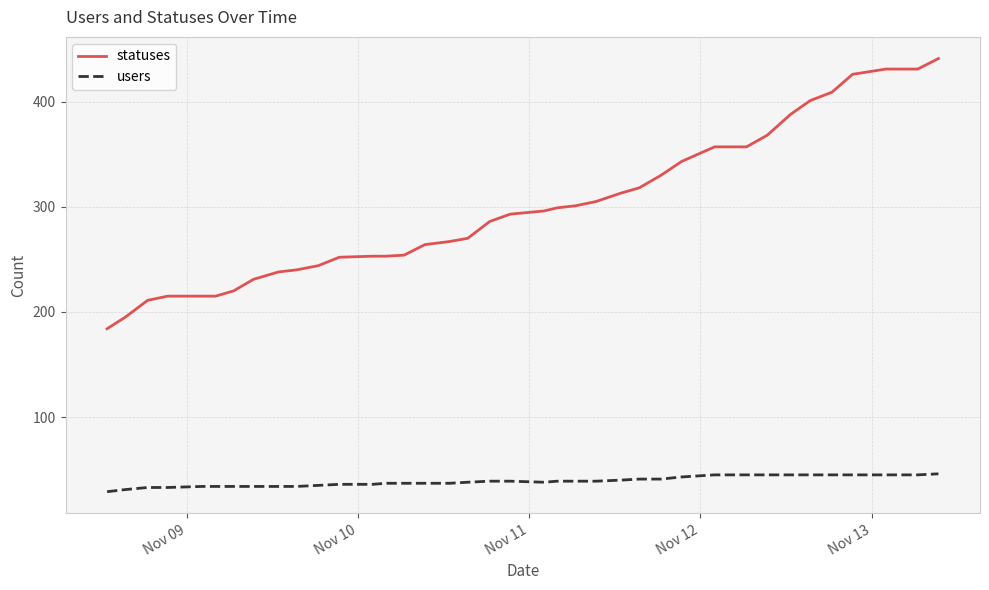

List the series in order of their overall mean, lowest first.

users, statuses